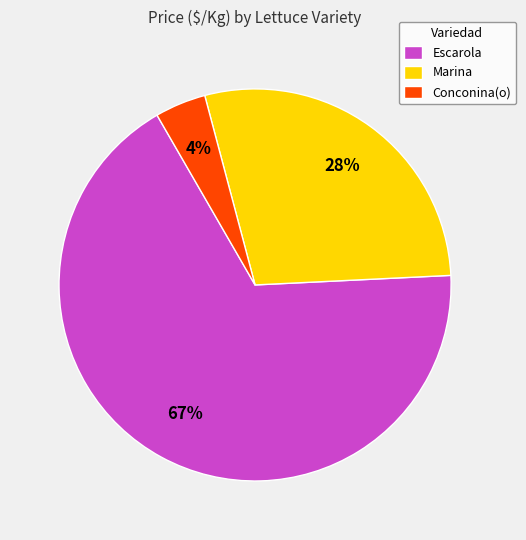

Between Marina and Escarola, which is larger?

Escarola